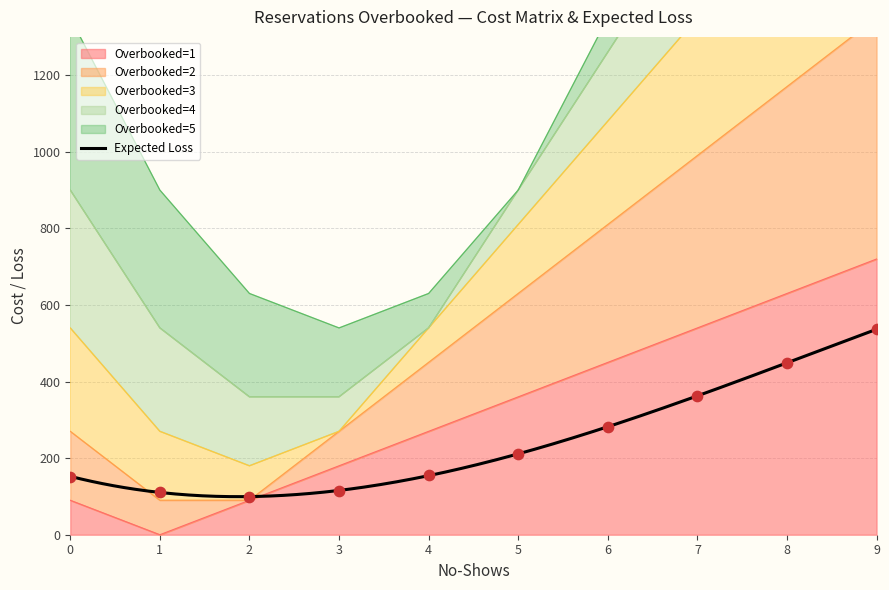

Which series contains the lowest Y value?

Overbooked=1